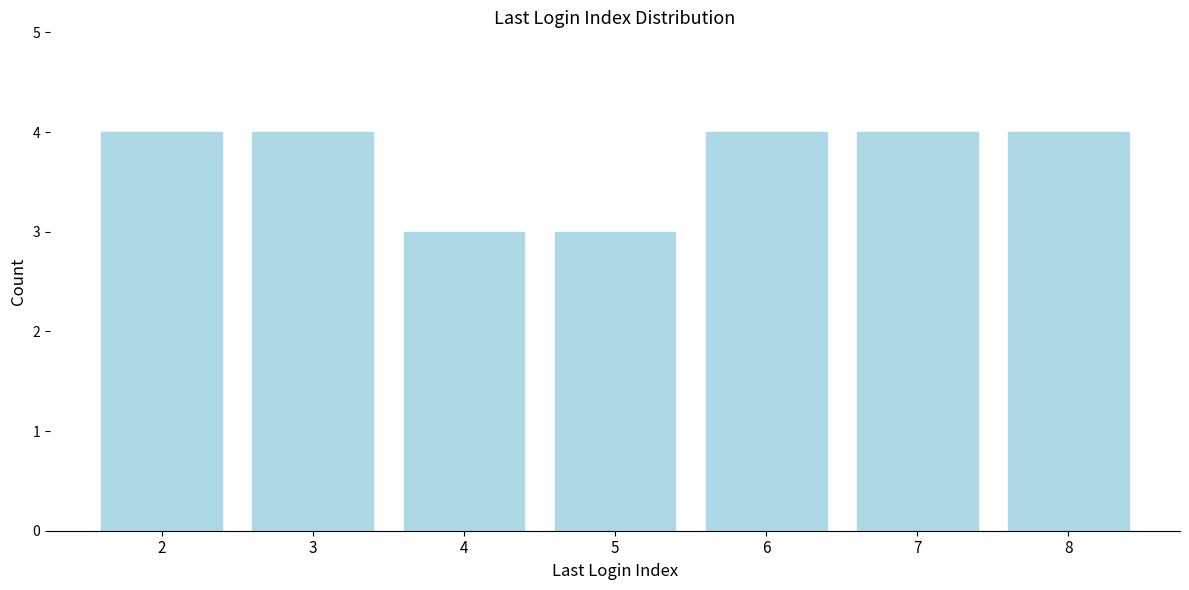

Reading left to right, extract all data points from this chart.

4	4	3	3	4	4	4